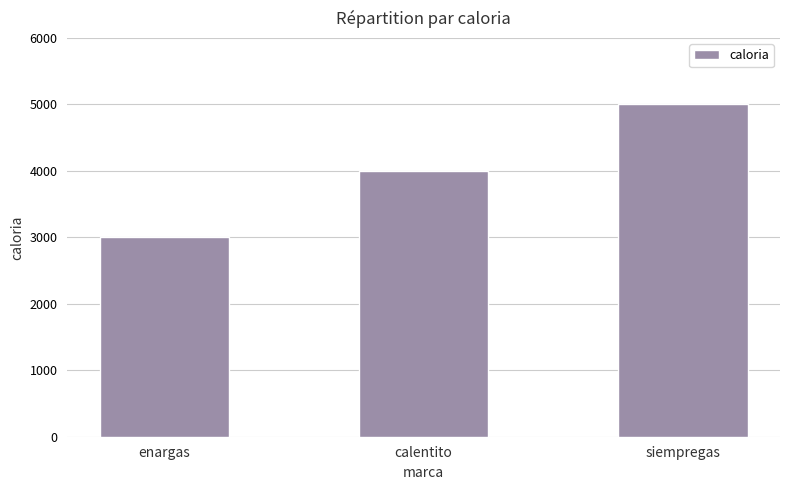

Count the number of categories in the chart.

3